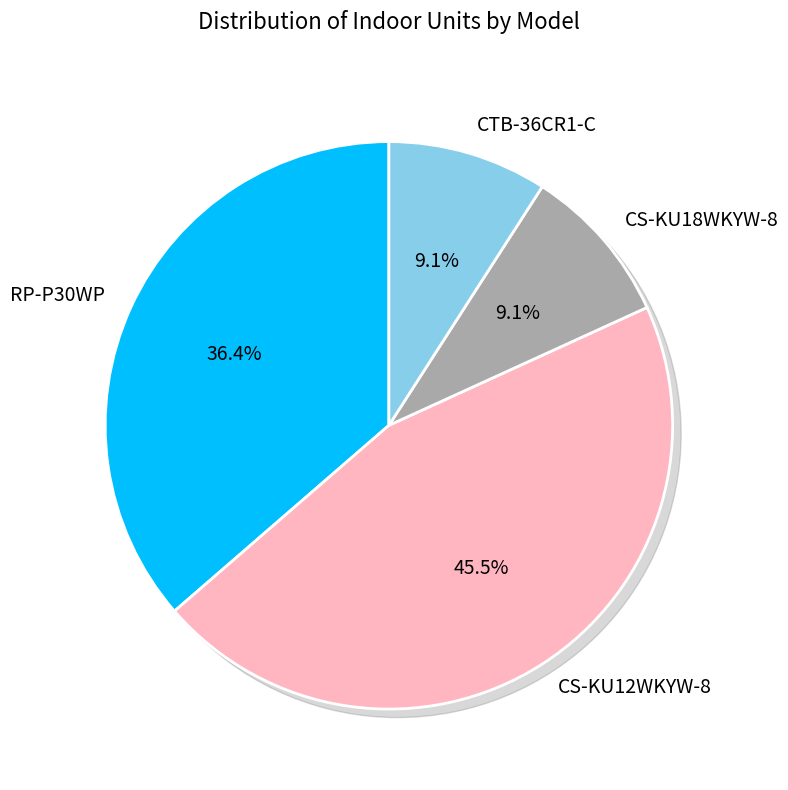

To the nearest percent, what is the difference between the CS-KU18WKYW-8 and CS-KU12WKYW-8 slice percentages?

36%